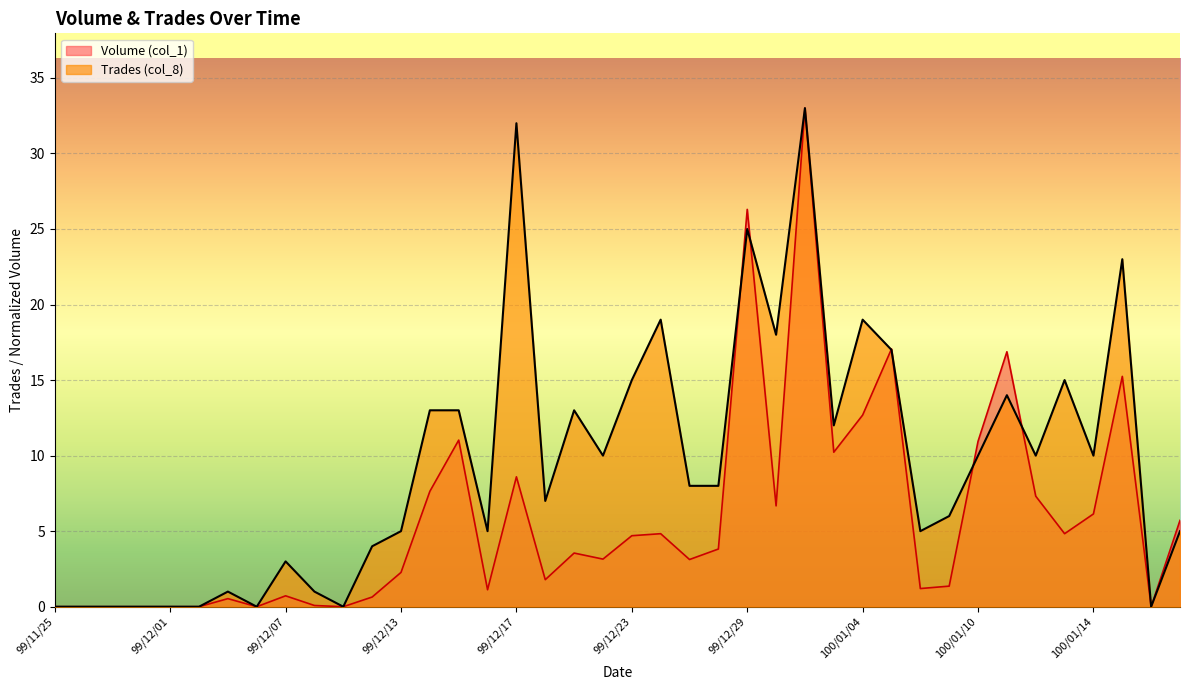

Reading right to left, extract all data points from this chart.

Volume (col_1): 100/01/19=5.7	100/01/18=0.0	100/01/17=15.2	100/01/14=6.1	100/01/13=4.8	100/01/12=7.3	100/01/11=16.9	100/01/10=10.9	100/01/07=1.4	100/01/06=1.2	100/01/05=17.1	100/01/04=12.7	100/01/03=10.2	99/12/31=33.0	99/12/30=6.7	99/12/29=26.3	99/12/28=3.8	99/12/27=3.1	99/12/24=4.8	99/12/23=4.7	99/12/22=3.2	99/12/21=3.6	99/12/20=1.8	99/12/17=8.6	99/12/16=1.1	99/12/15=11.0	99/12/14=7.6	99/12/13=2.3	99/12/10=0.6	99/12/09=0.0	99/12/08=0.1	99/12/07=0.7	99/12/06=0.0	99/12/03=0.5	99/12/02=0.0	99/12/01=0.0	99/11/30=0.0	99/11/29=0.0	99/11/26=0.0	99/11/25=0.0
Trades (col_8): 100/01/19=5.0	100/01/18=0.0	100/01/17=23.0	100/01/14=10.0	100/01/13=15.0	100/01/12=10.0	100/01/11=14.0	100/01/10=10.0	100/01/07=6.0	100/01/06=5.0	100/01/05=17.0	100/01/04=19.0	100/01/03=12.0	99/12/31=33.0	99/12/30=18.0	99/12/29=25.0	99/12/28=8.0	99/12/27=8.0	99/12/24=19.0	99/12/23=15.0	99/12/22=10.0	99/12/21=13.0	99/12/20=7.0	99/12/17=32.0	99/12/16=5.0	99/12/15=13.0	99/12/14=13.0	99/12/13=5.0	99/12/10=4.0	99/12/09=0.0	99/12/08=1.0	99/12/07=3.0	99/12/06=0.0	99/12/03=1.0	99/12/02=0.0	99/12/01=0.0	99/11/30=0.0	99/11/29=0.0	99/11/26=0.0	99/11/25=0.0